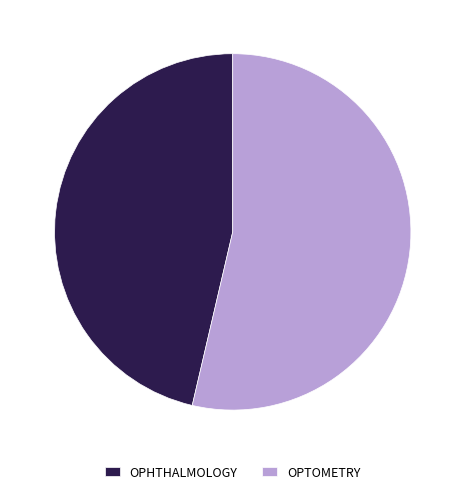

Does OPHTHALMOLOGY represent more than half of the total?

No